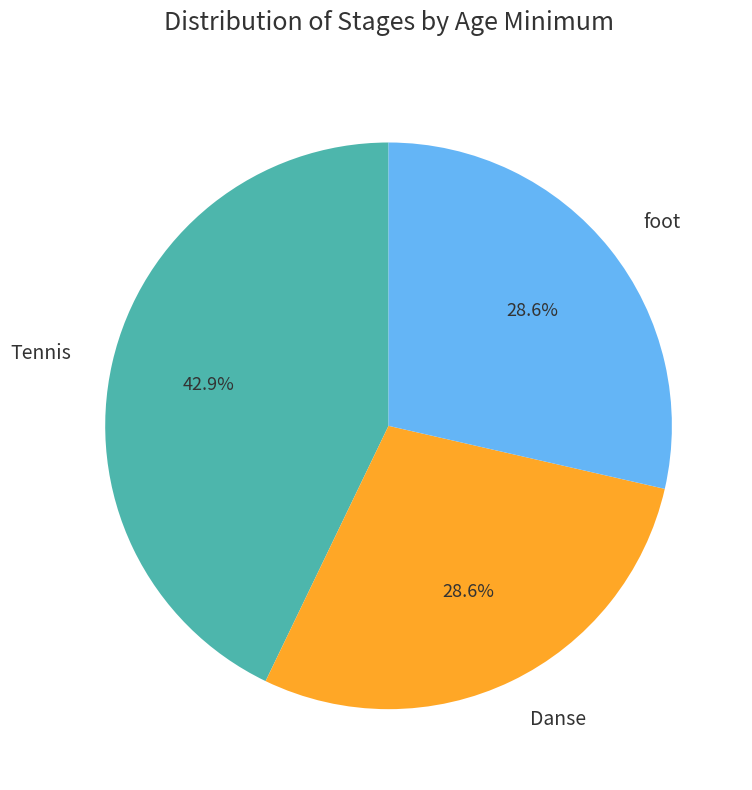

Which slice is the largest?

Tennis